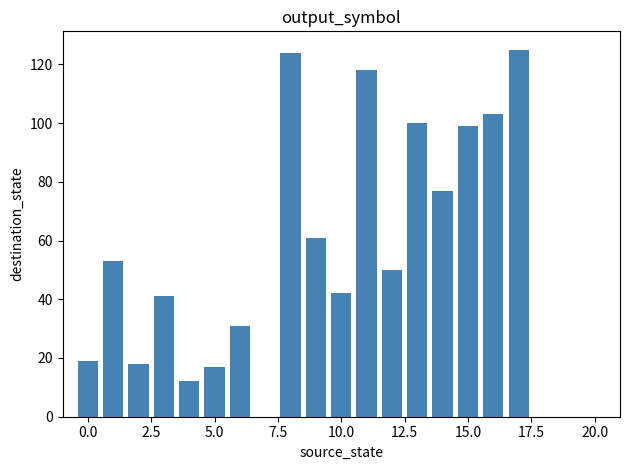

What is the greatest value displayed?

125